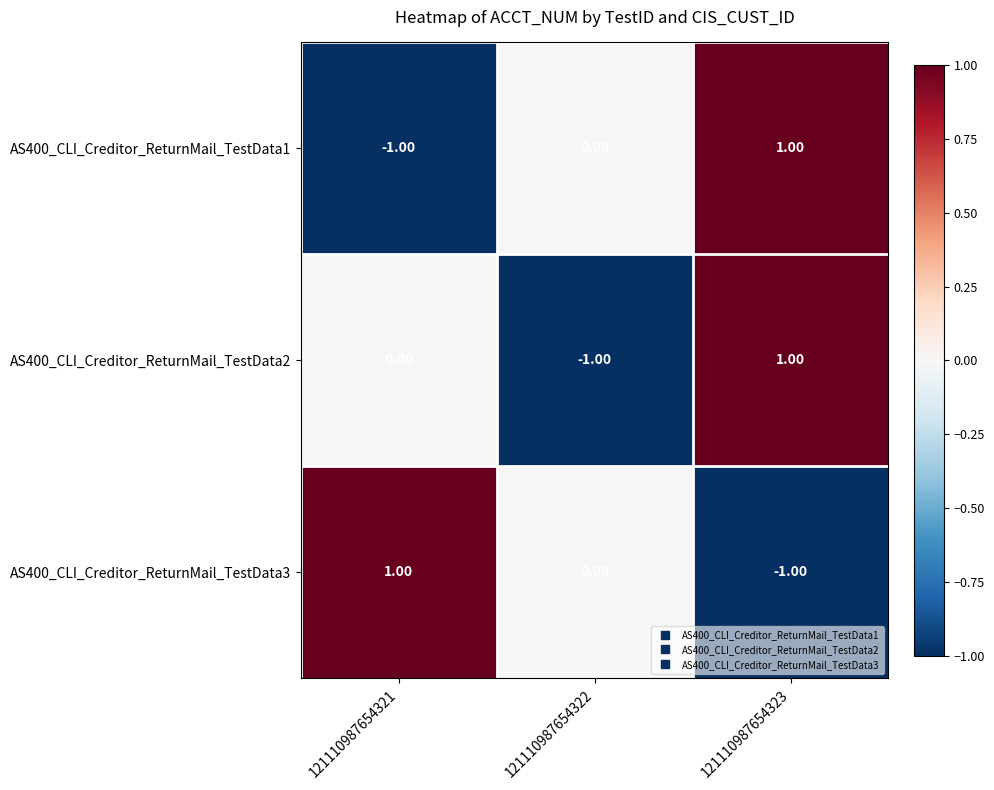

At which category is the sum across all series the highest?

121110987654323